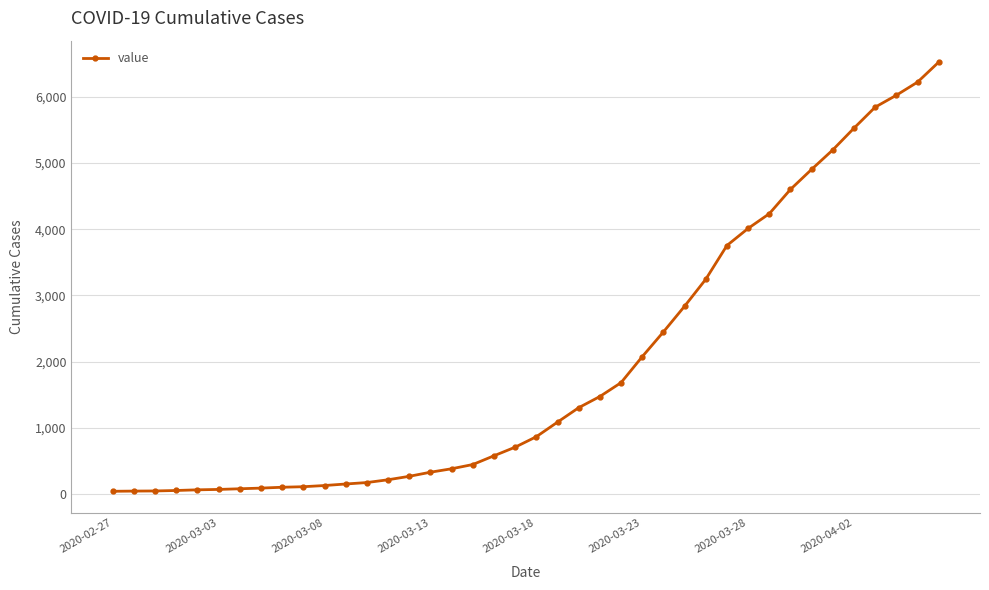

What is the difference between the maximum and minimum values?

6480